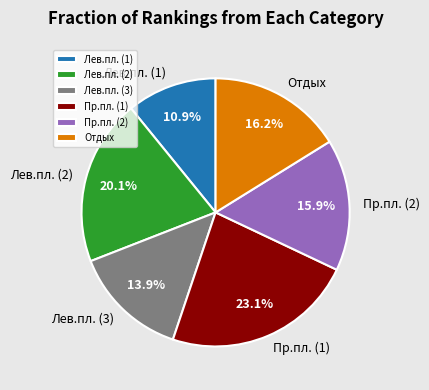

Which has a higher value, Пр.пл. (1) or Отдых?

Пр.пл. (1)